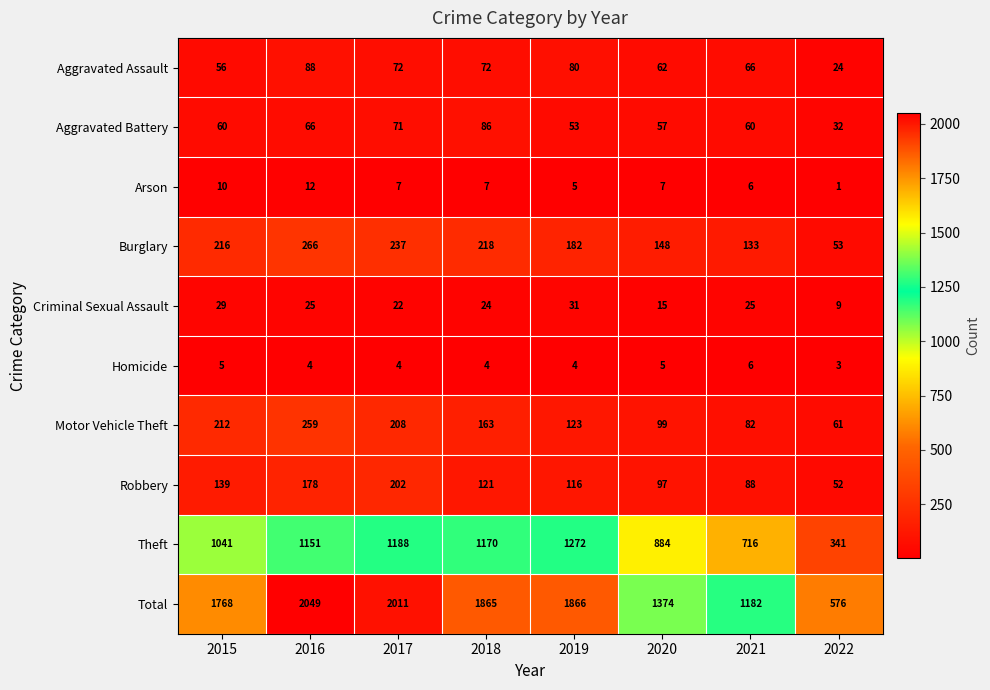

At how many categories does at least one series exceed 845?

7